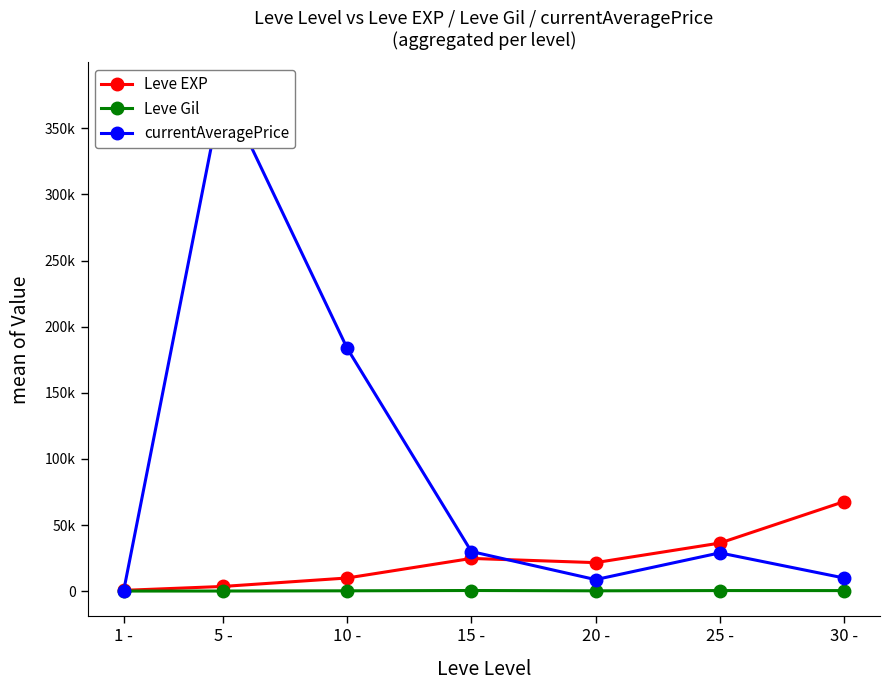

What is the difference between the highest and lowest values at 5 -?

380770.2